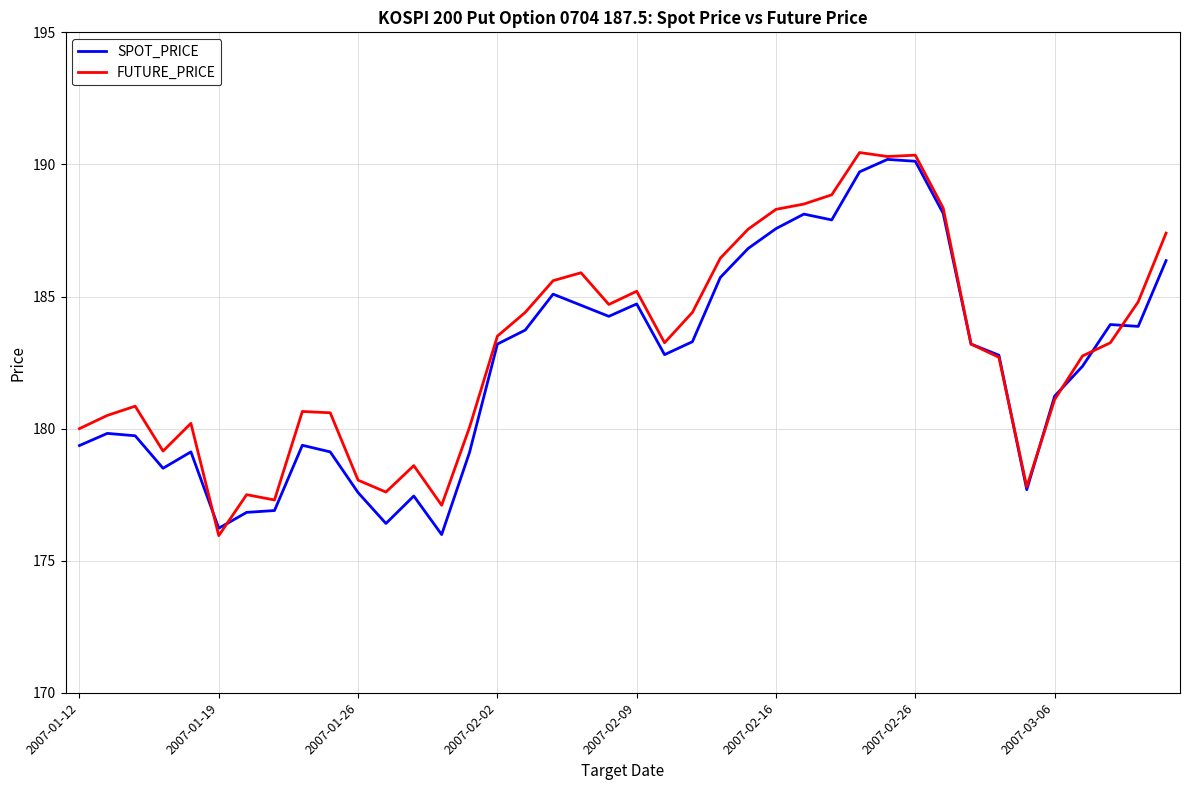

What is the lowest value of the SPOT_PRICE series?

176.0